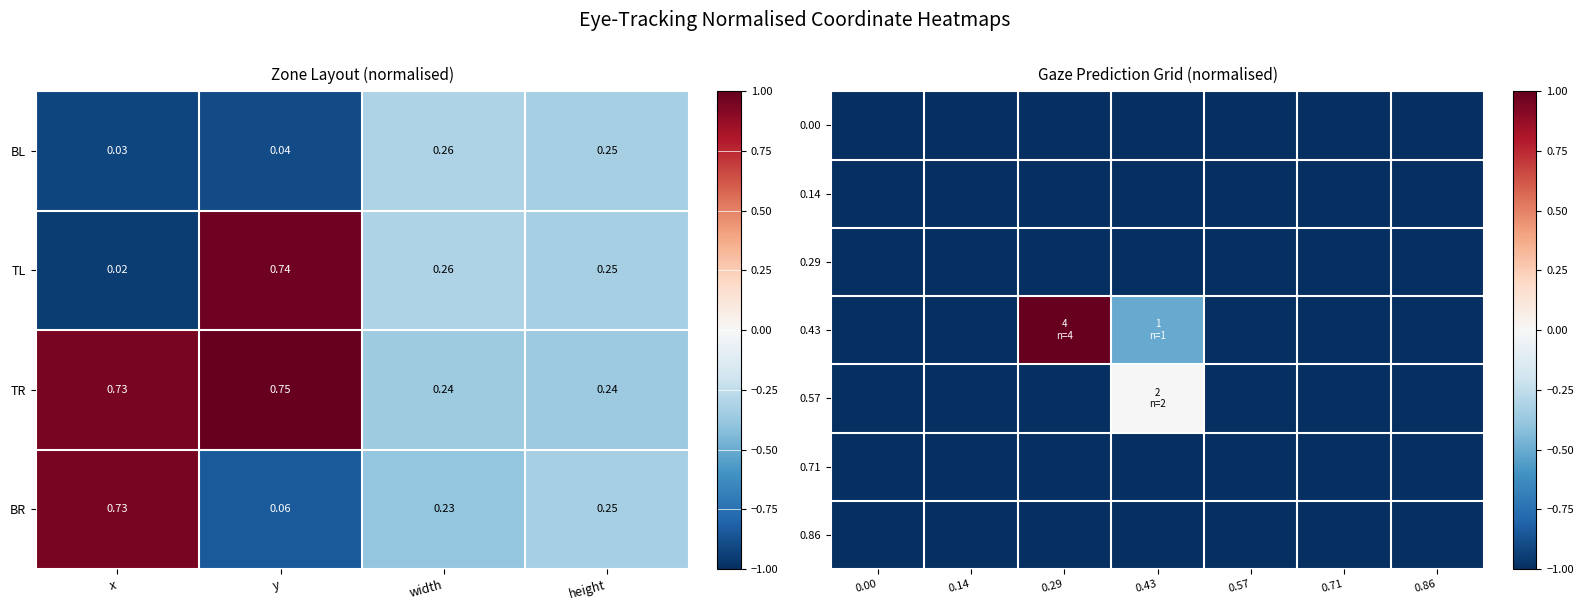

At 0.86, list the series in order from largest to smallest.

0.00, 0.14, 0.29, 0.43, 0.57, 0.71, 0.86